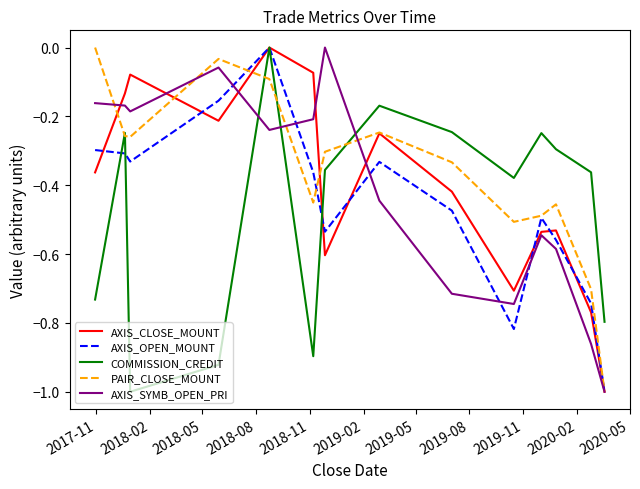

What is the lowest value of the COMMISSION_CREDIT series?

-1.0